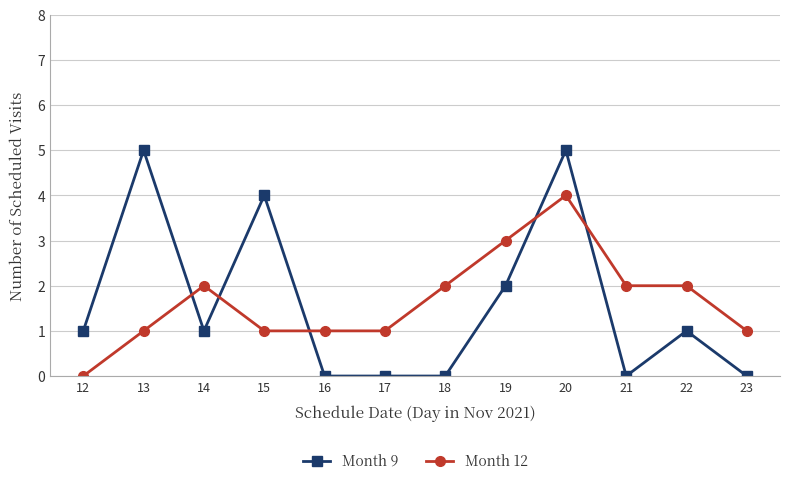

Between which two adjacent categories do Month 12 and Month 9 first intersect?

13 and 14